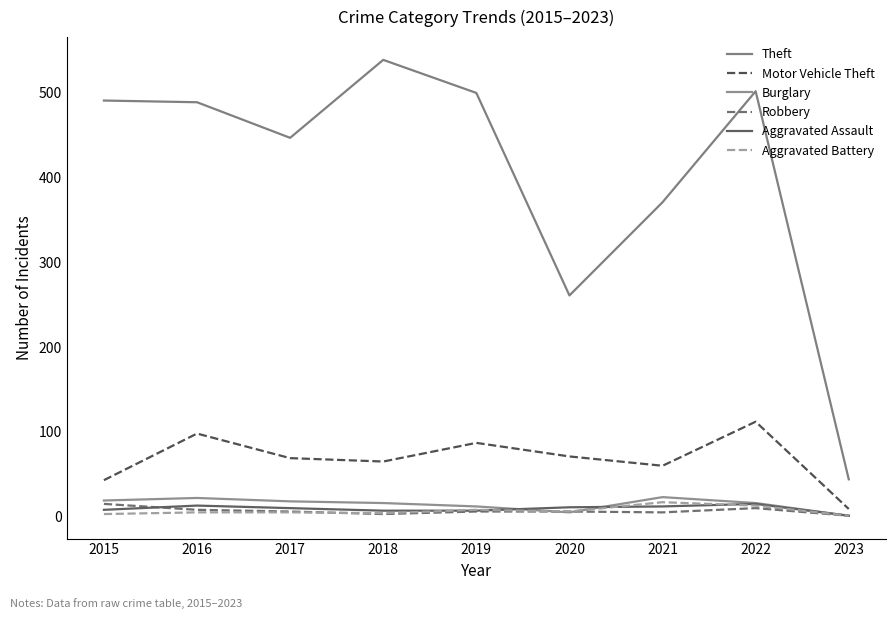

What is the approximate value of Burglary at 2019?

12